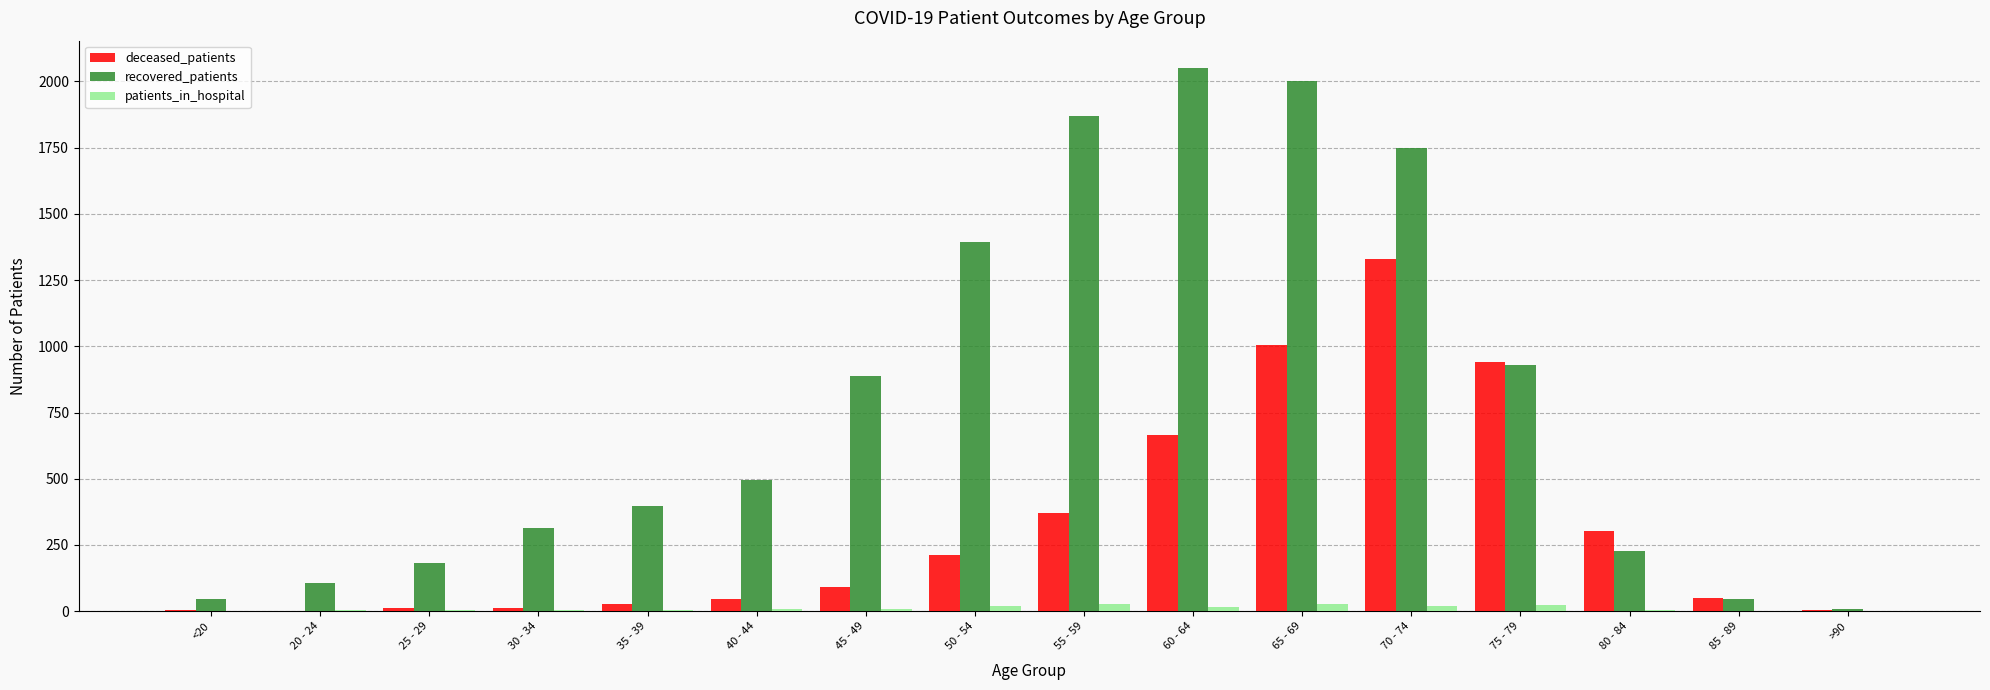

Are the bars horizontal?

No